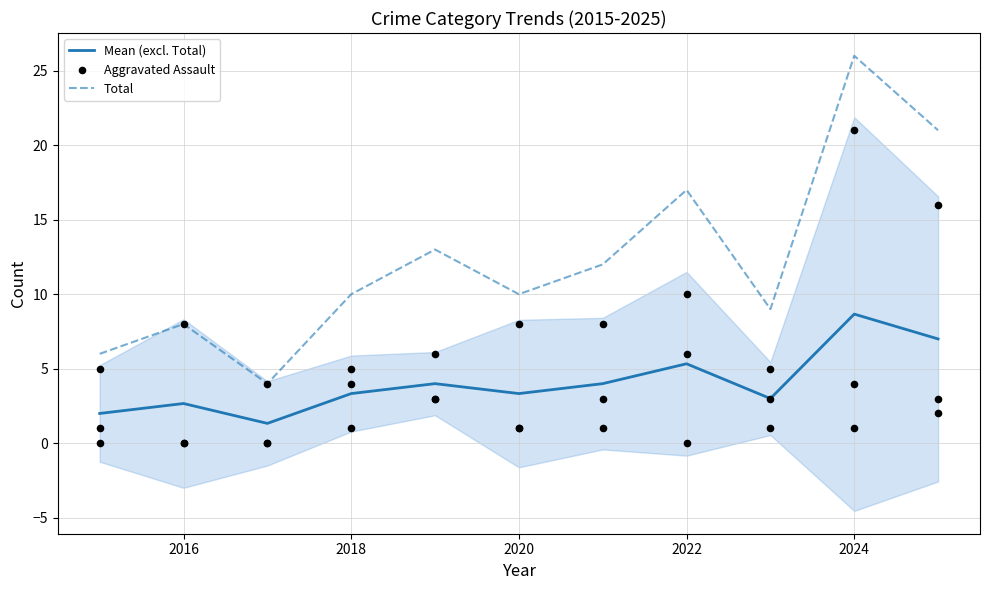

Which series contains the lowest Y value?

Aggravated Assault